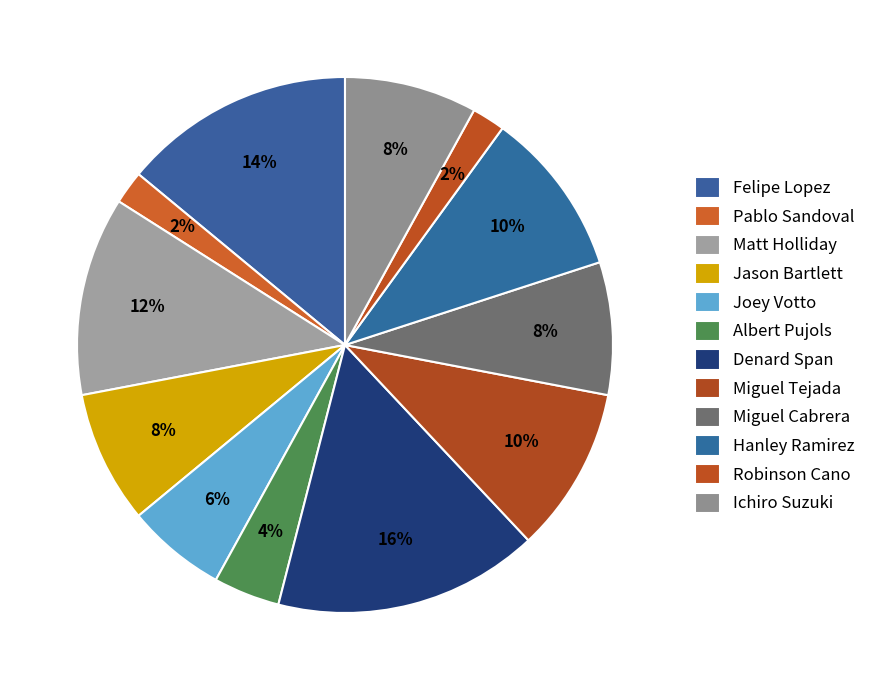

How many slices are in this pie chart?

12